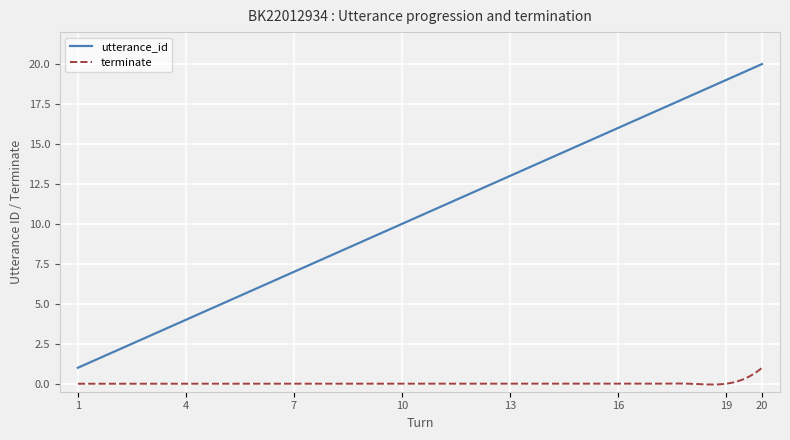

List the series in order of their overall mean, highest first.

utterance_id, terminate